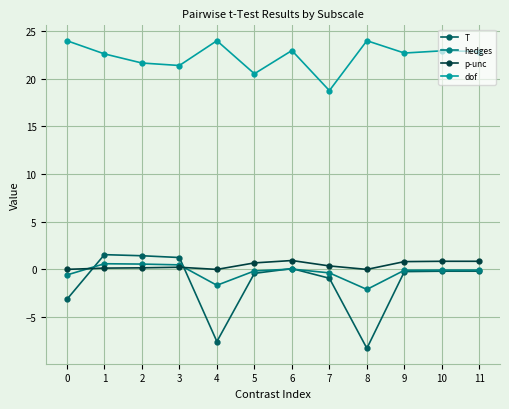

At 1, list the series in order from smallest to largest.

p-unc, hedges, T, dof